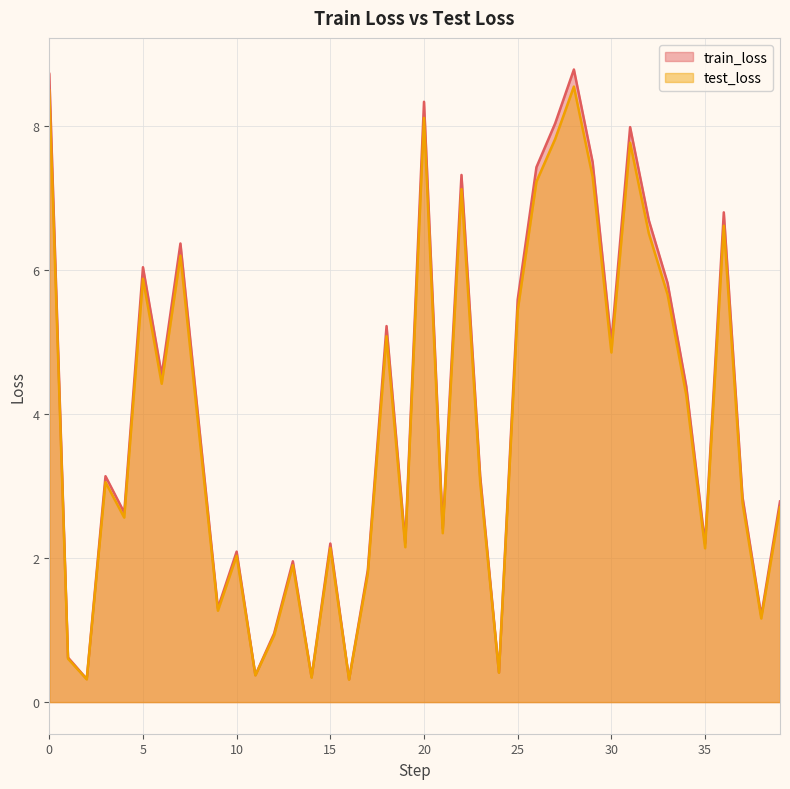

Is the value of train_loss at 8 greater than the value of test_loss at 6?

No